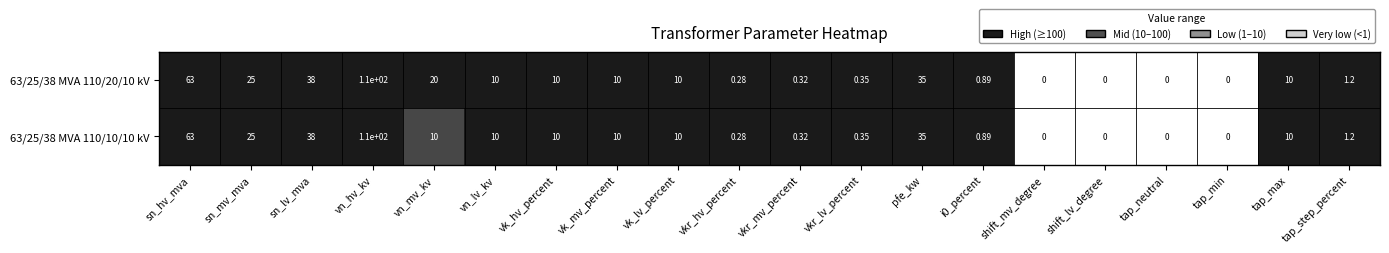

Which category has the highest value across all series?

vn_hv_kv